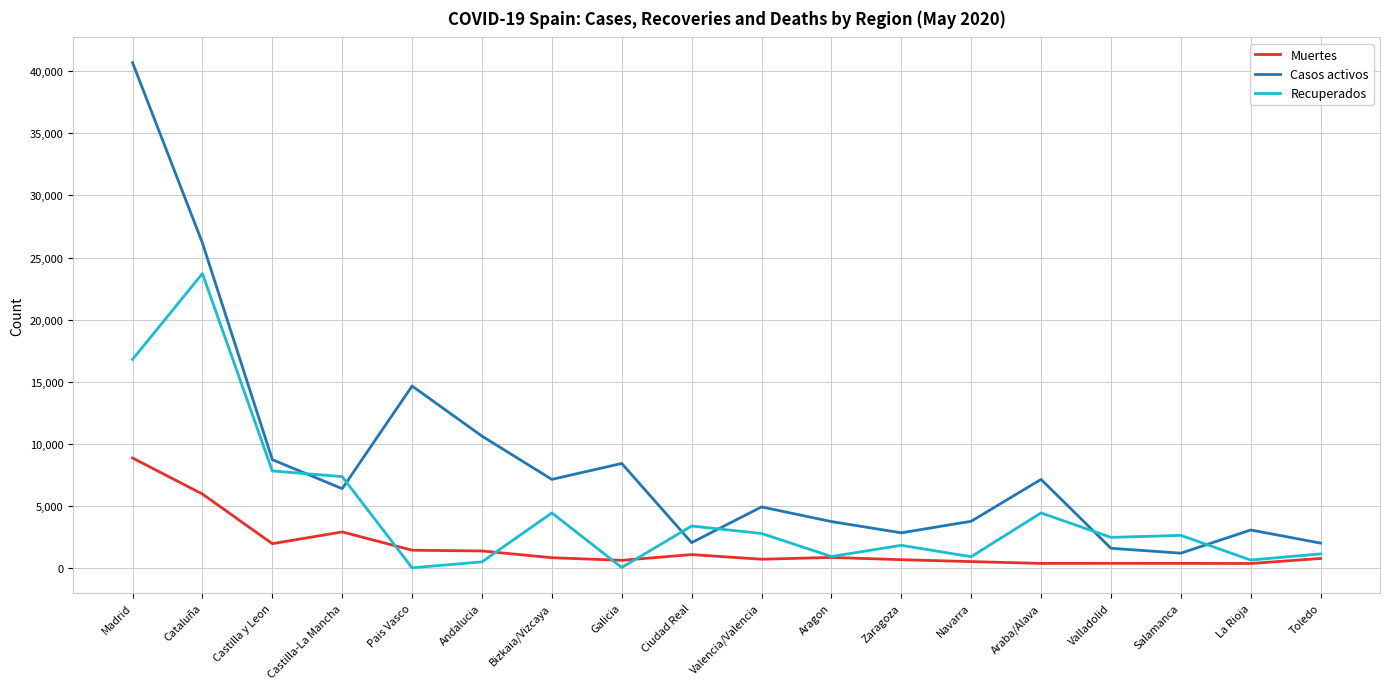

Where is the first local maximum for Muertes?

Castilla-La Mancha